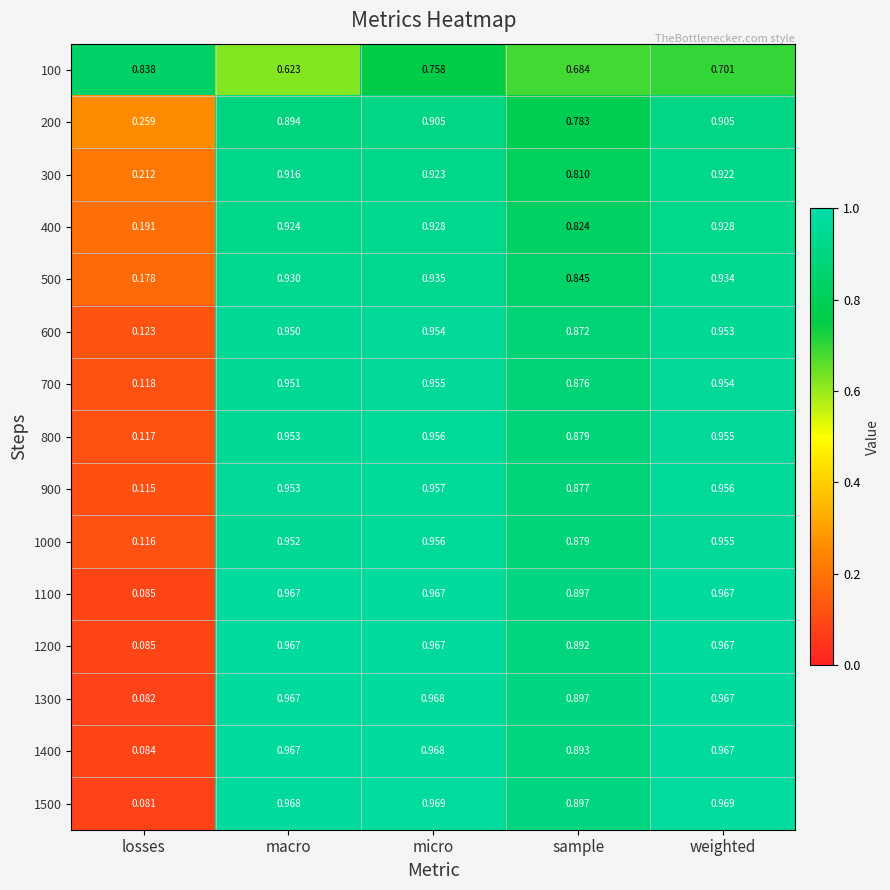

Which label corresponds to the smallest value in the chart?

losses